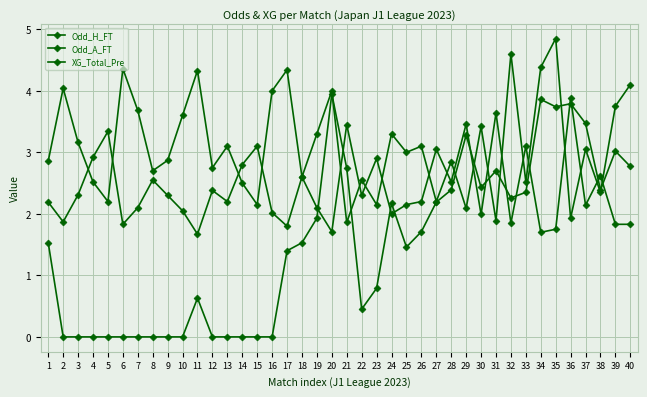

Rank the series by their maximum value, from highest to lowest.

Odd_A_FT, XG_Total_Pre, Odd_H_FT